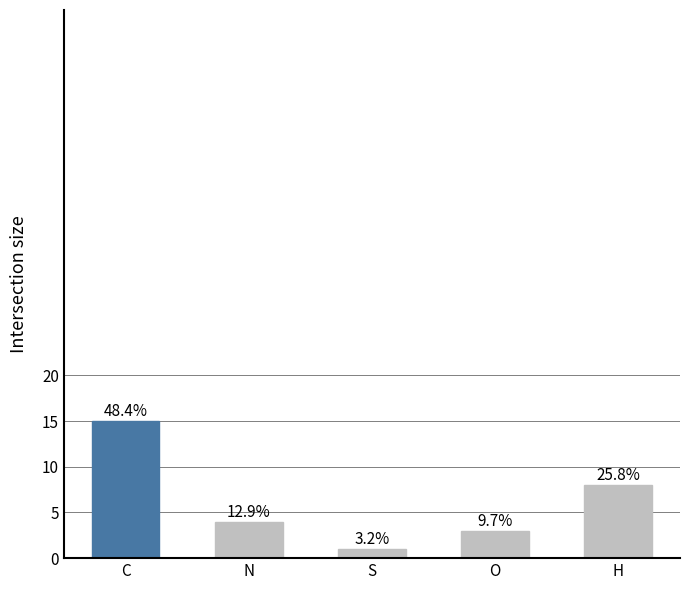

Does the chart contain any negative values?

No